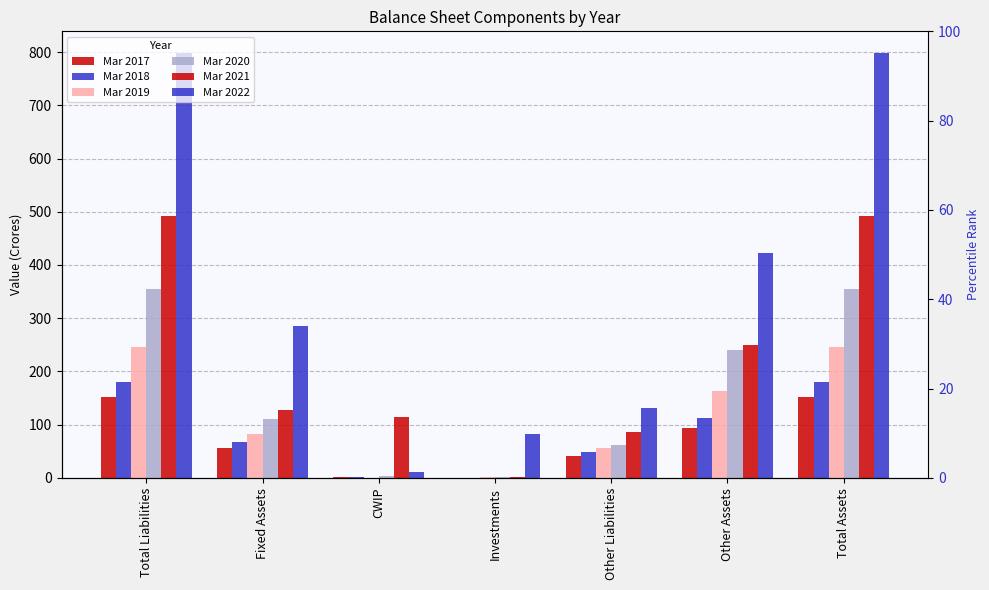

What is the label of the 2nd bar from the right?

Other Assets